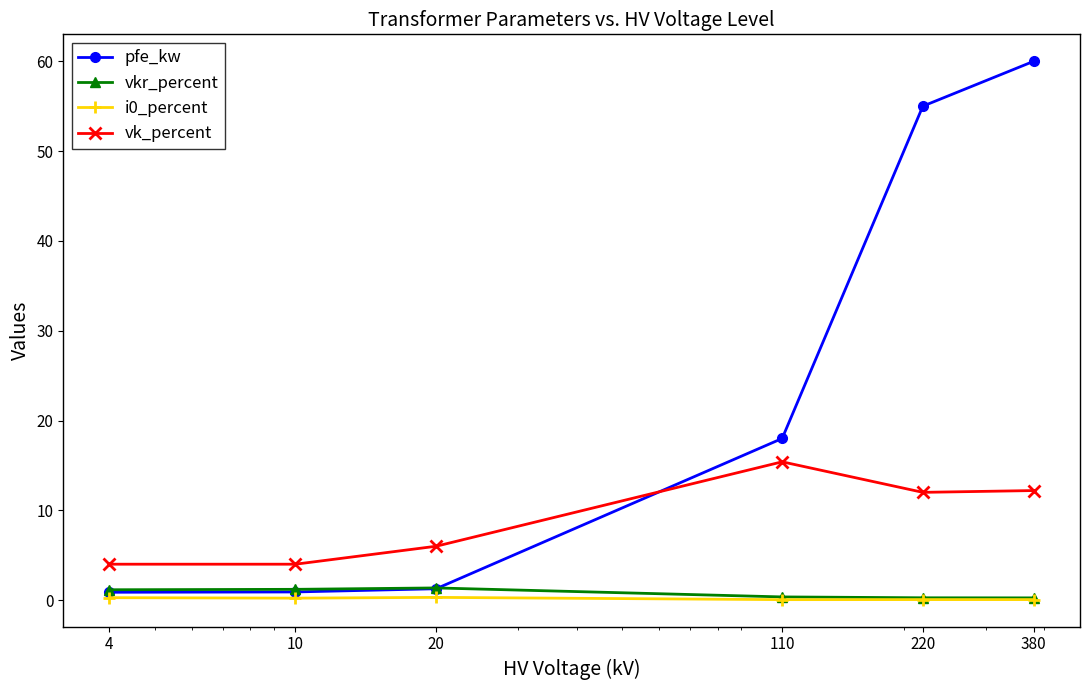

Which series has the largest range (max minus min)?

pfe_kw